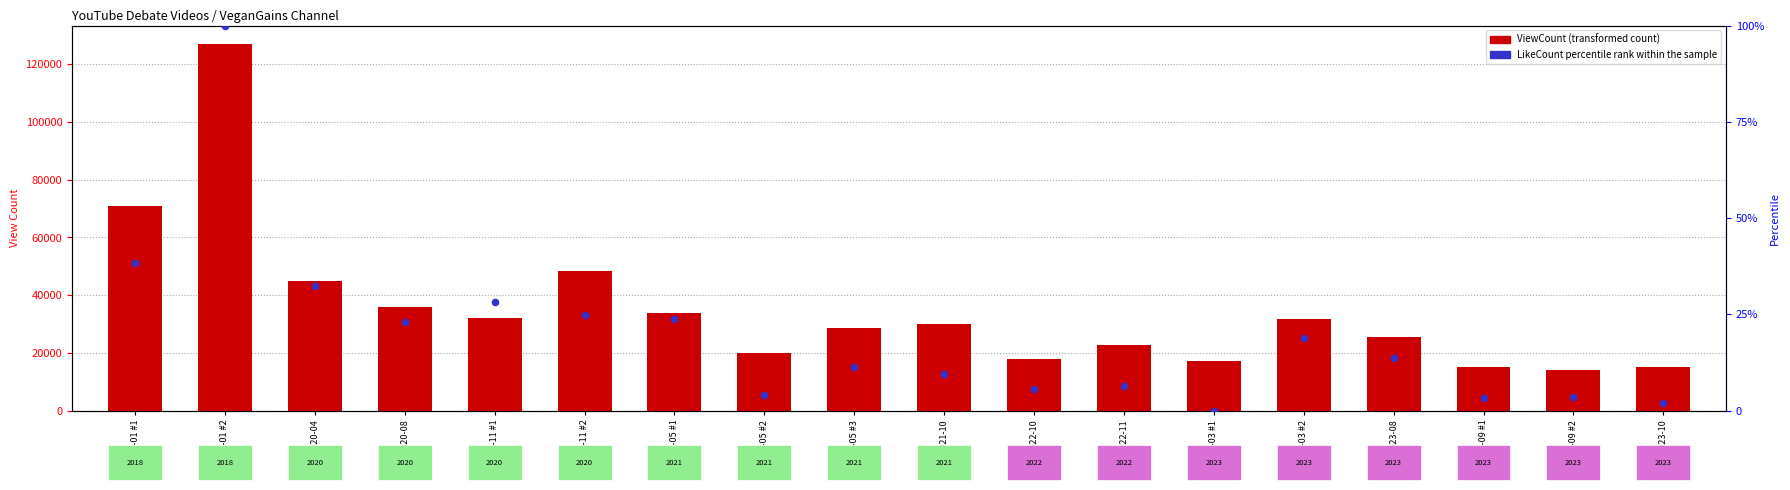

What is the total value across all series at 2023-10?

15101.9